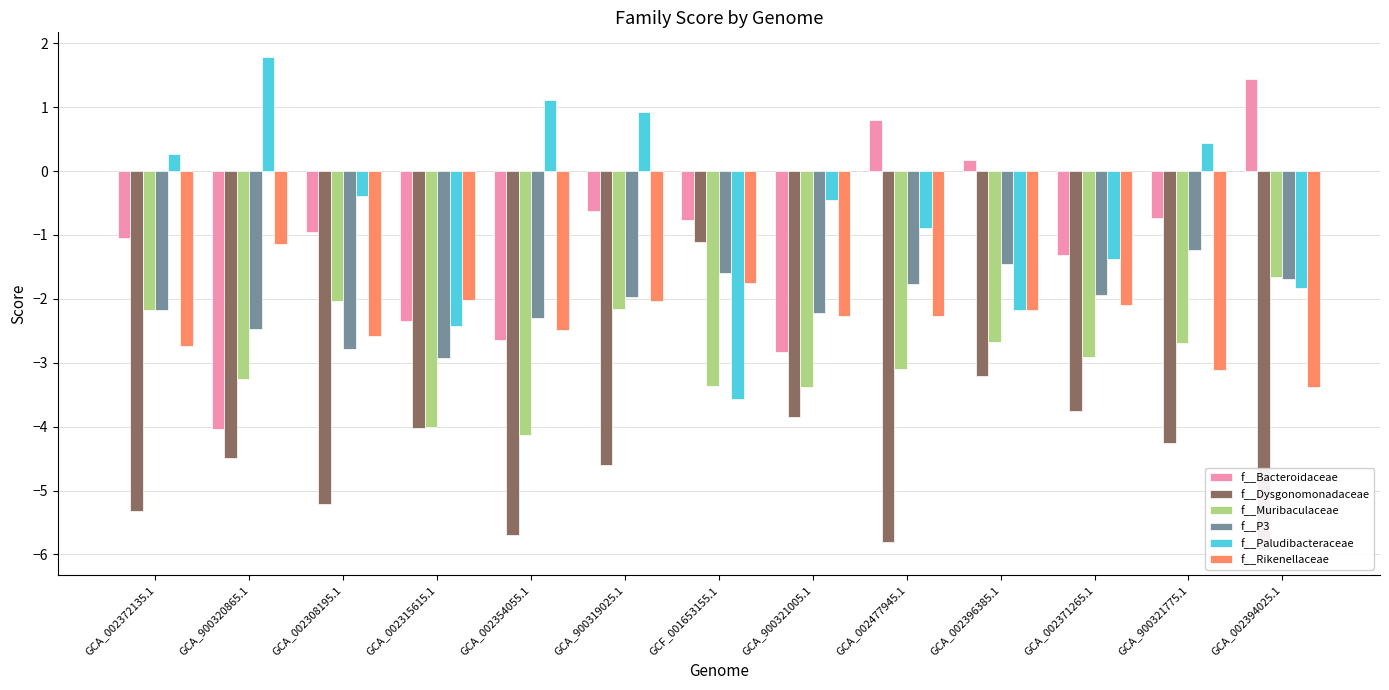

How many data points does each series have?

13